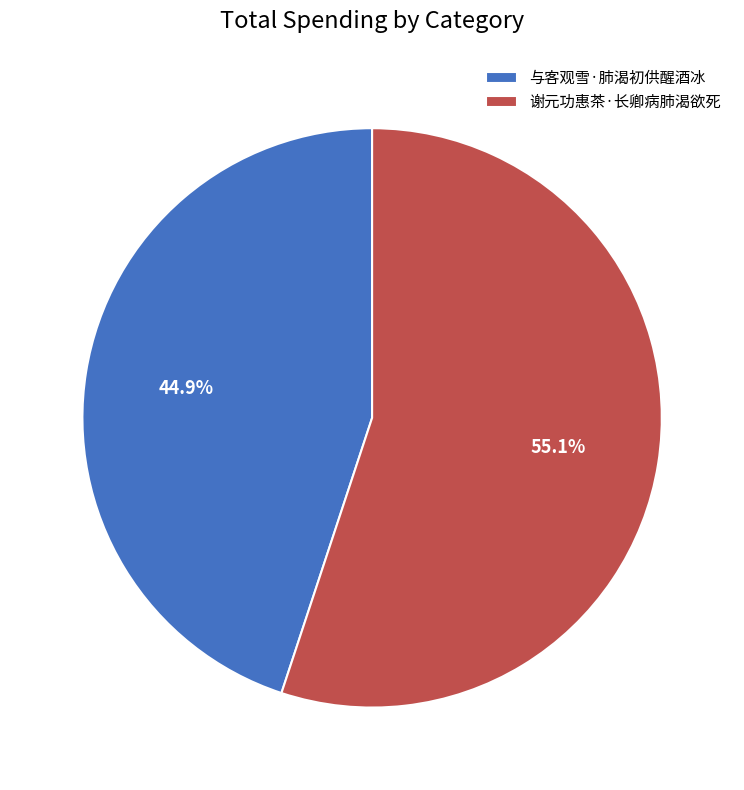

Rank the categories by value from highest to lowest.

谢元功惠茶·长卿病肺渴欲死, 与客观雪·肺渴初供醒酒冰